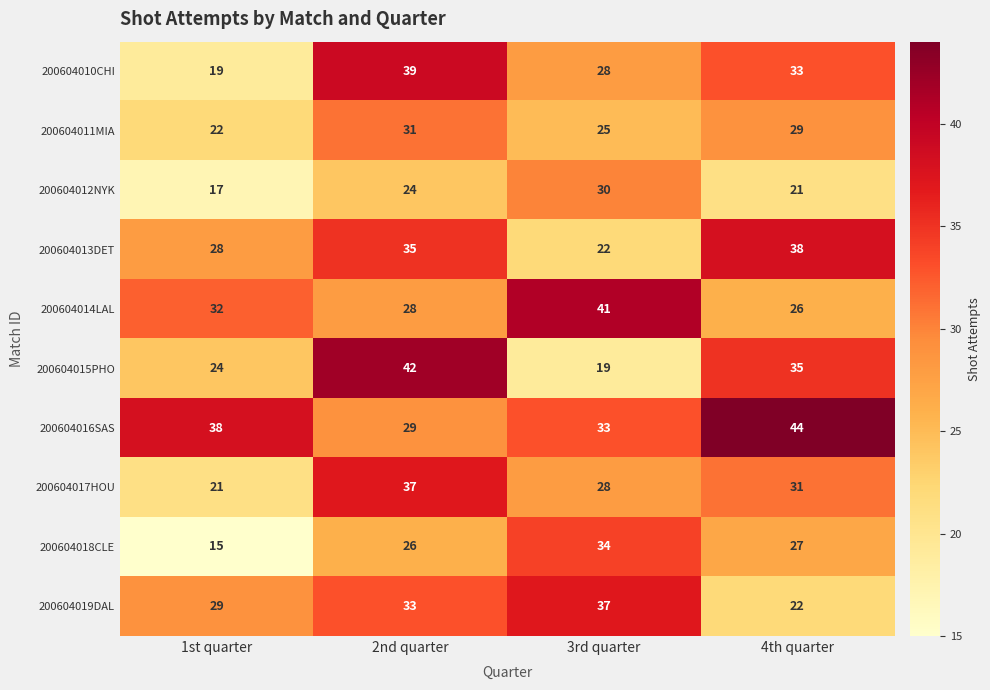

List the labels in order of 200604010CHI value, largest first.

2nd quarter, 4th quarter, 3rd quarter, 1st quarter